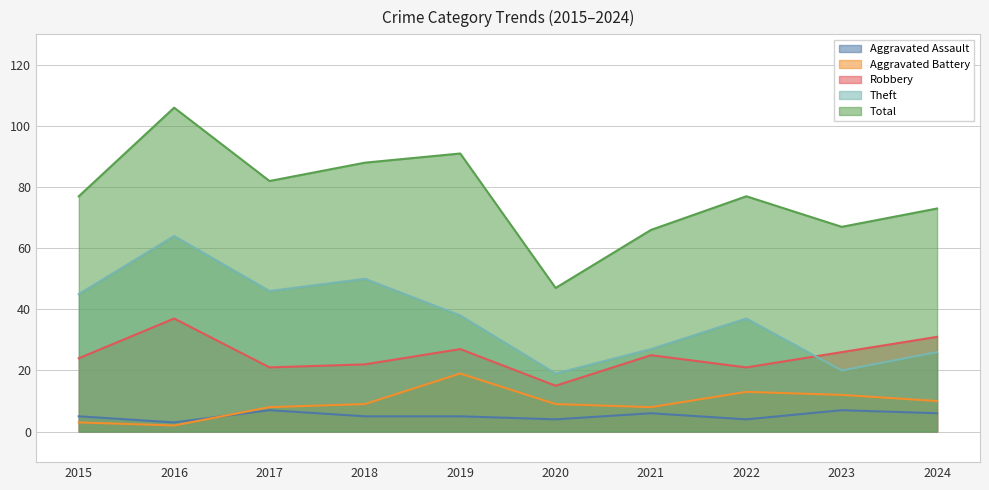

Is the value of Total at 2024 greater than the value of Robbery at 2015?

Yes